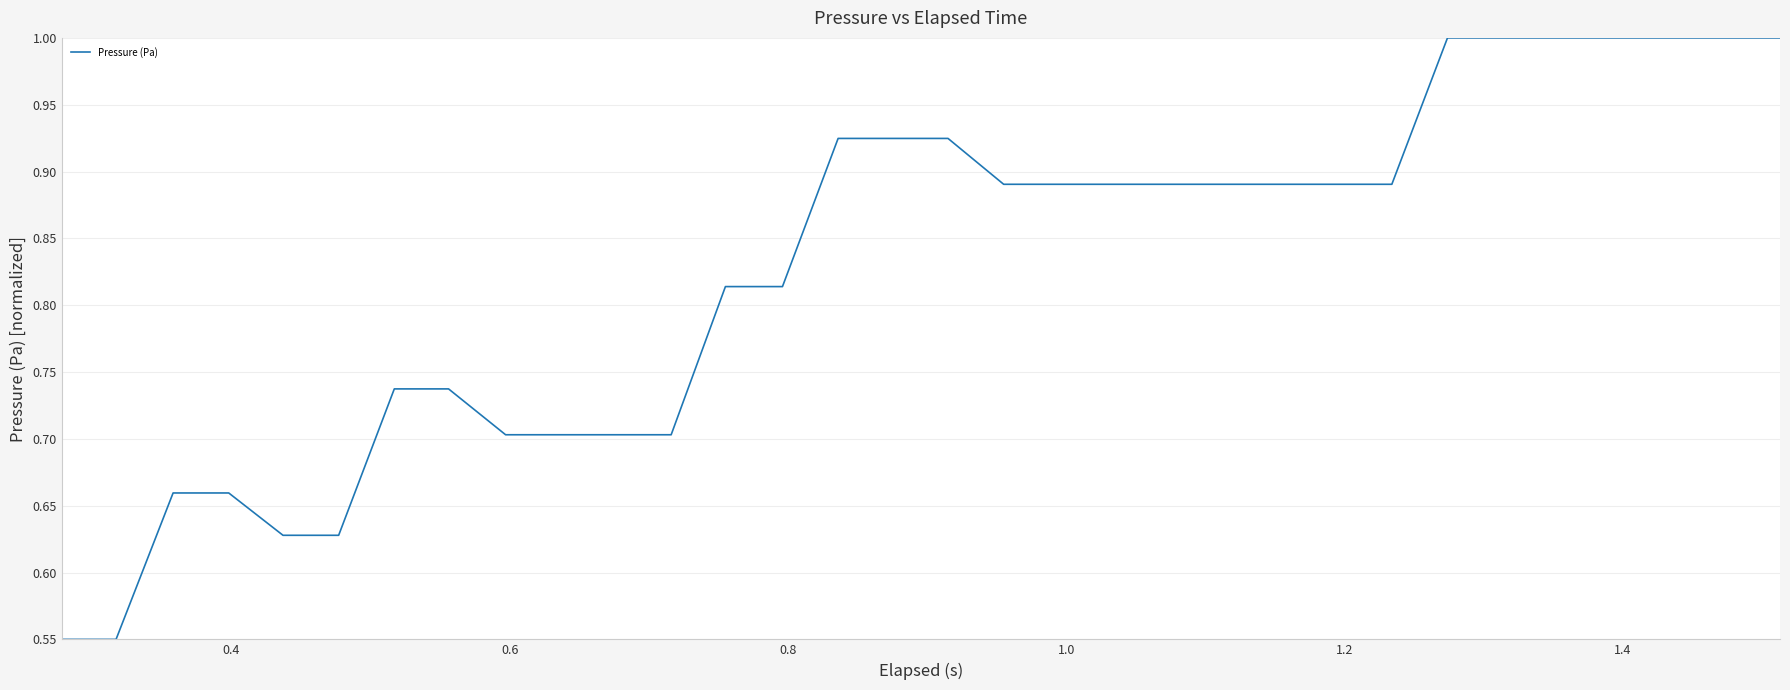

What is the greatest value displayed?

1.0